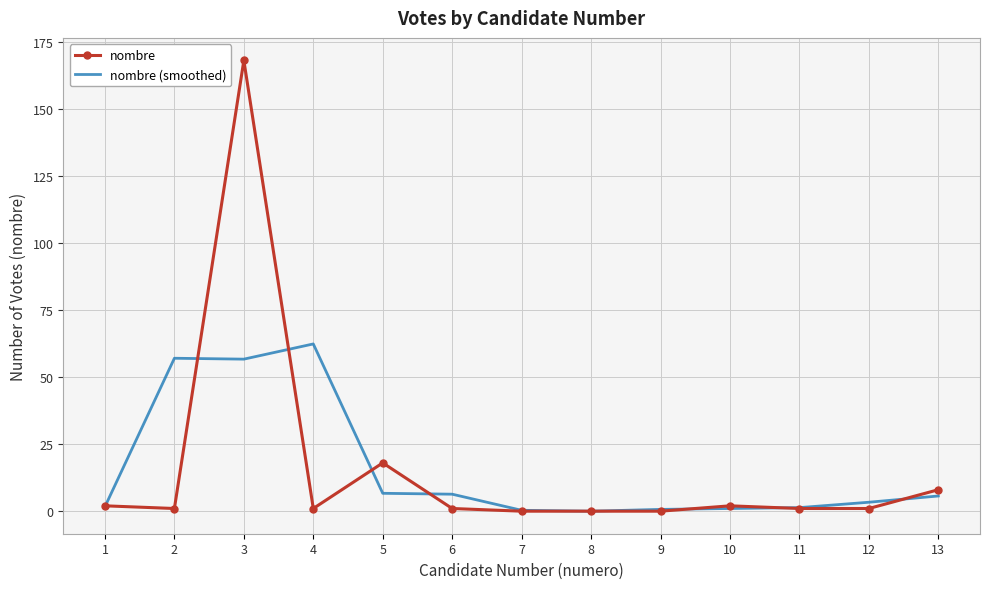

What is the total value across all series at 3?

224.7